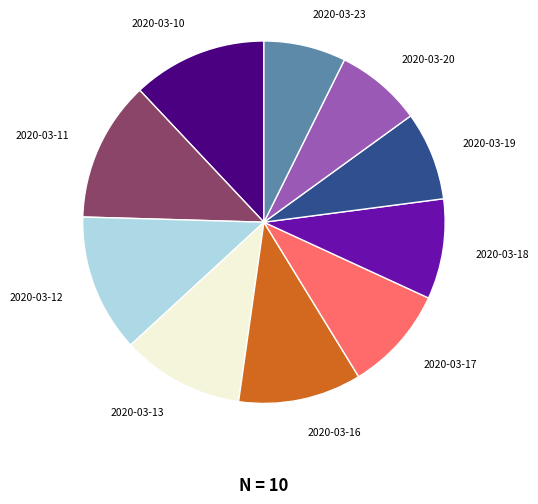

True or false: 2020-03-23 accounts for 7% of the total.

True